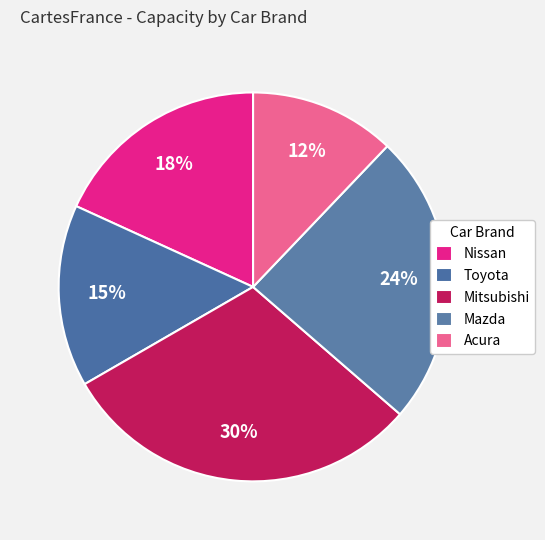

Do Toyota and Mazda together represent more than half of the pie?

No